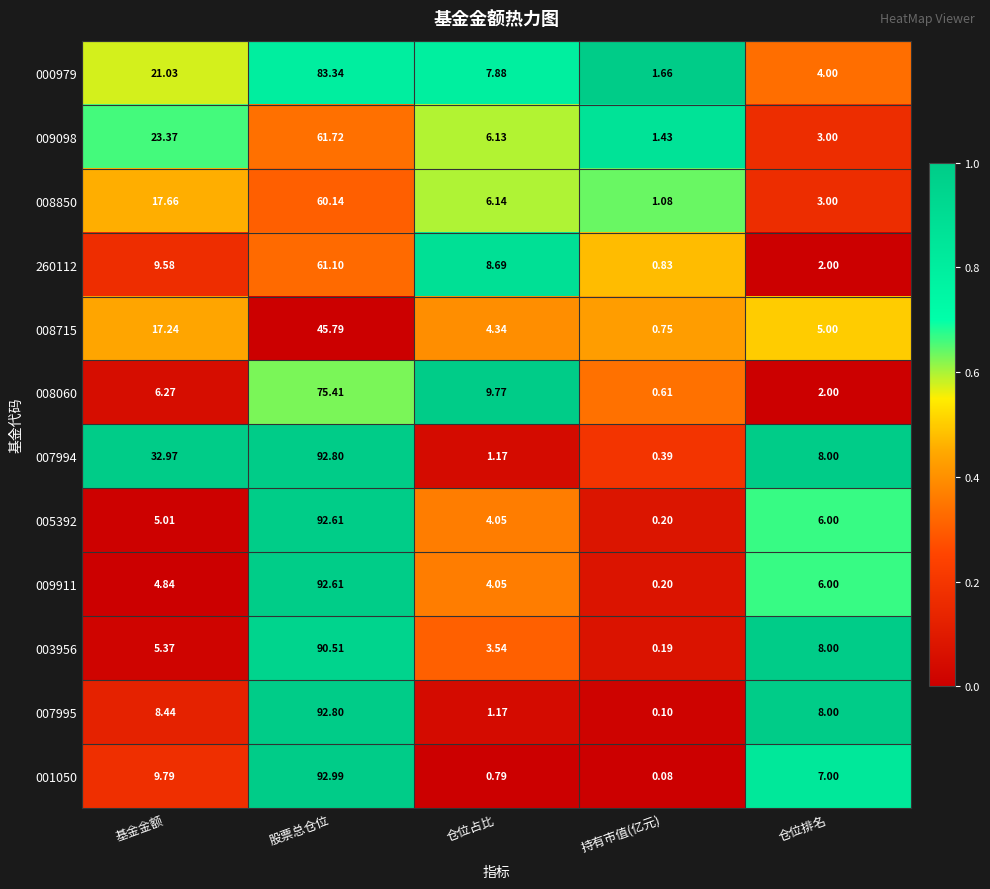

At which label does 003956 reach its peak?

股票总仓位